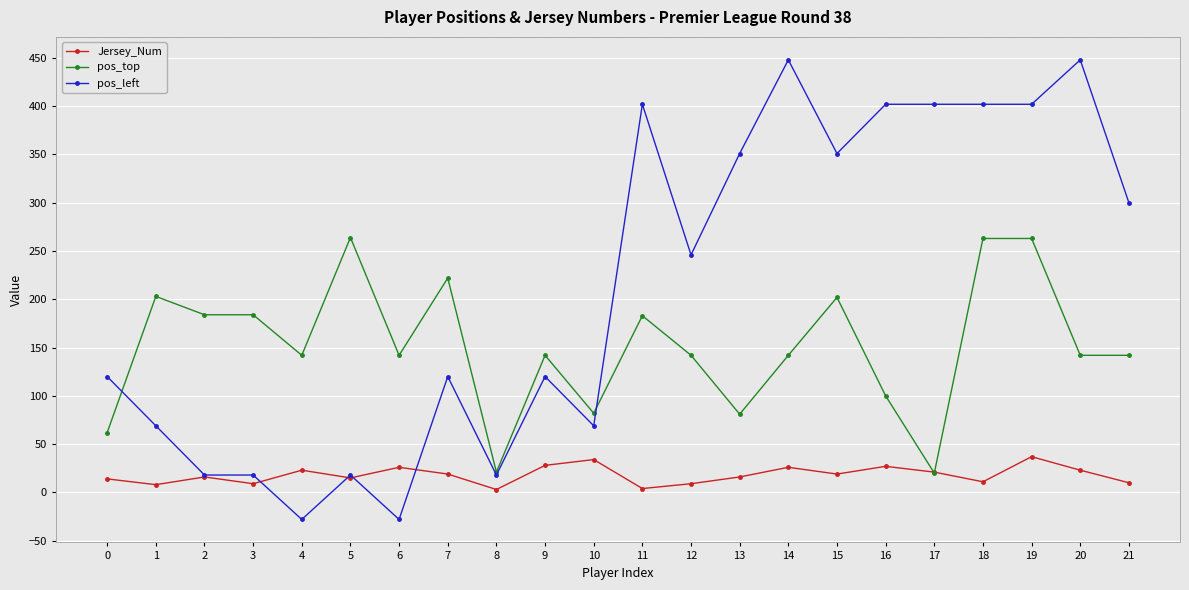

Rank the series by their maximum value, from highest to lowest.

pos_left, pos_top, Jersey_Num